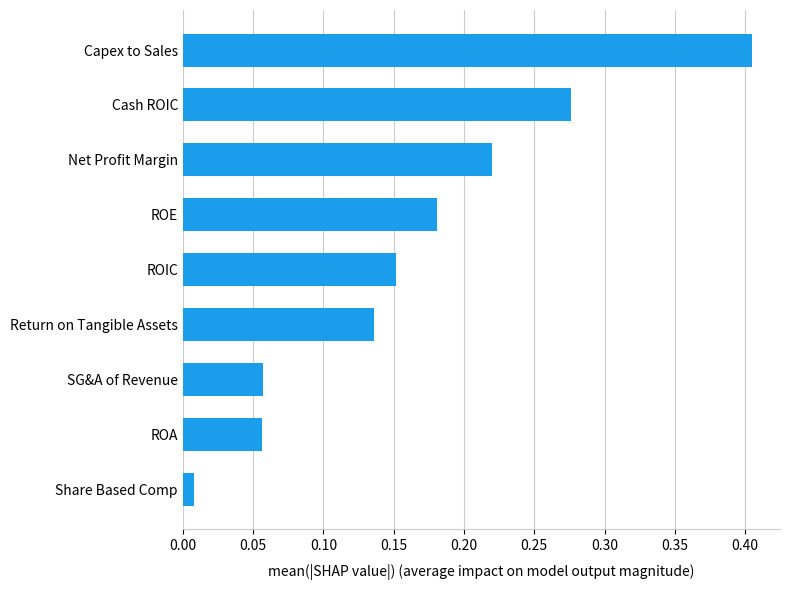

What is the sum of all values?

1.5